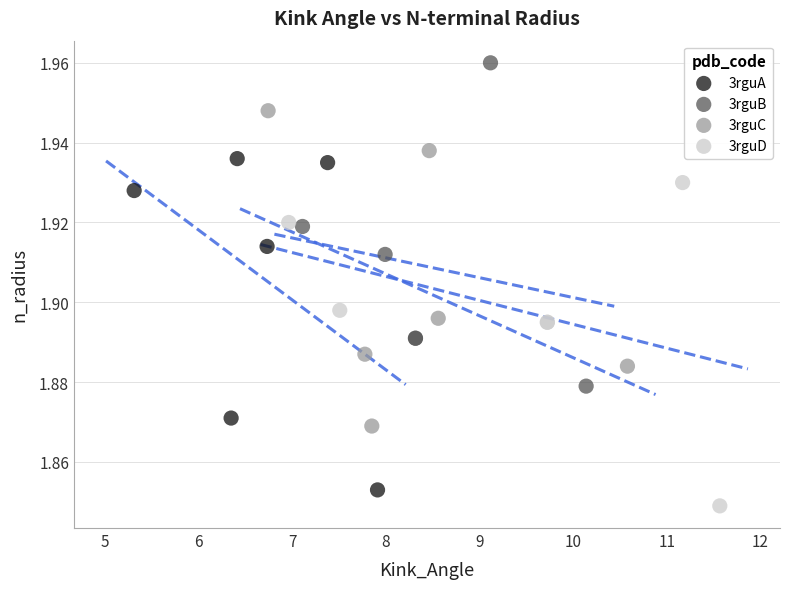

Which series has the largest Y range (max minus min)?

3rguA